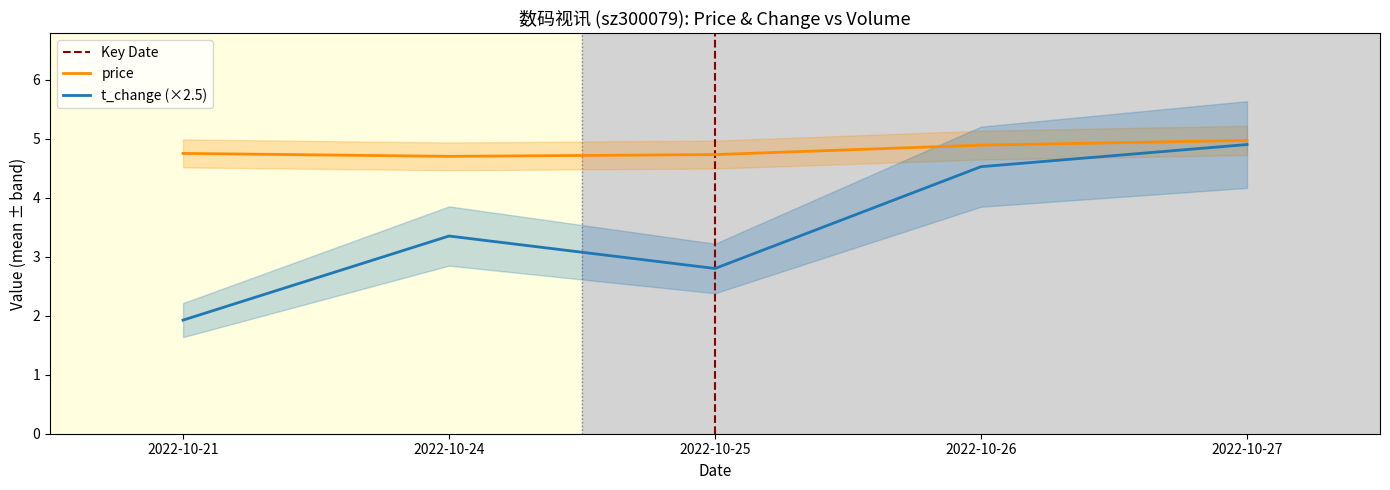

Is this an area chart (filled region under the line)?

No